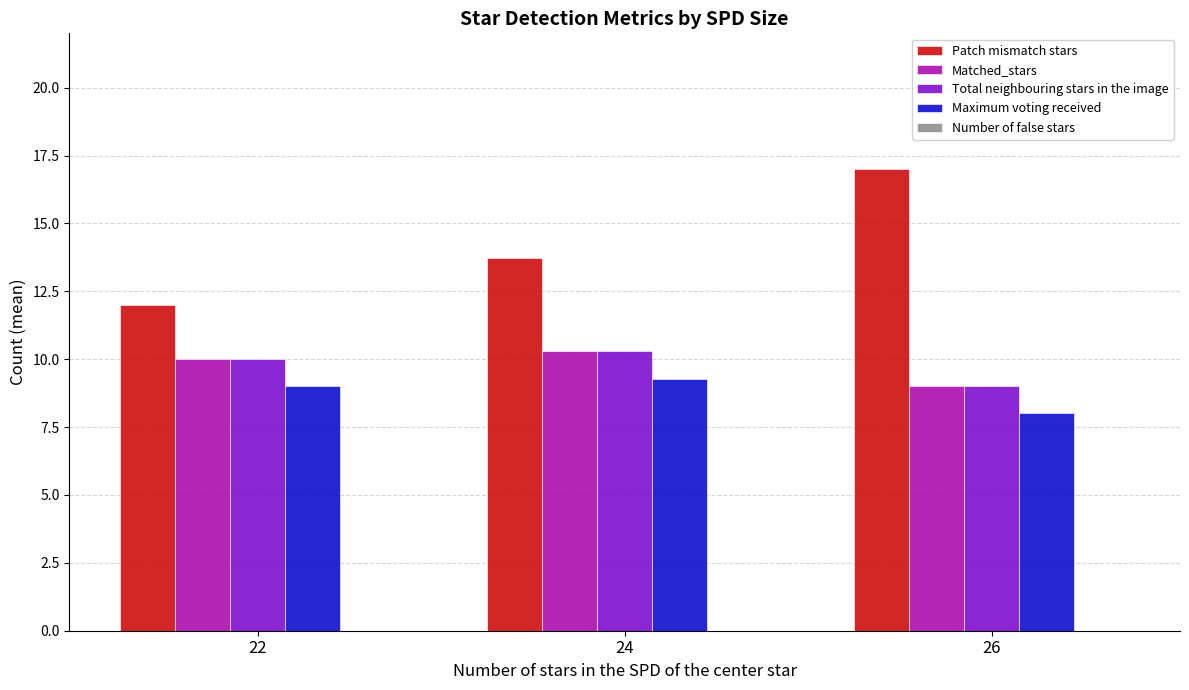

How many groups of bars are there?

3